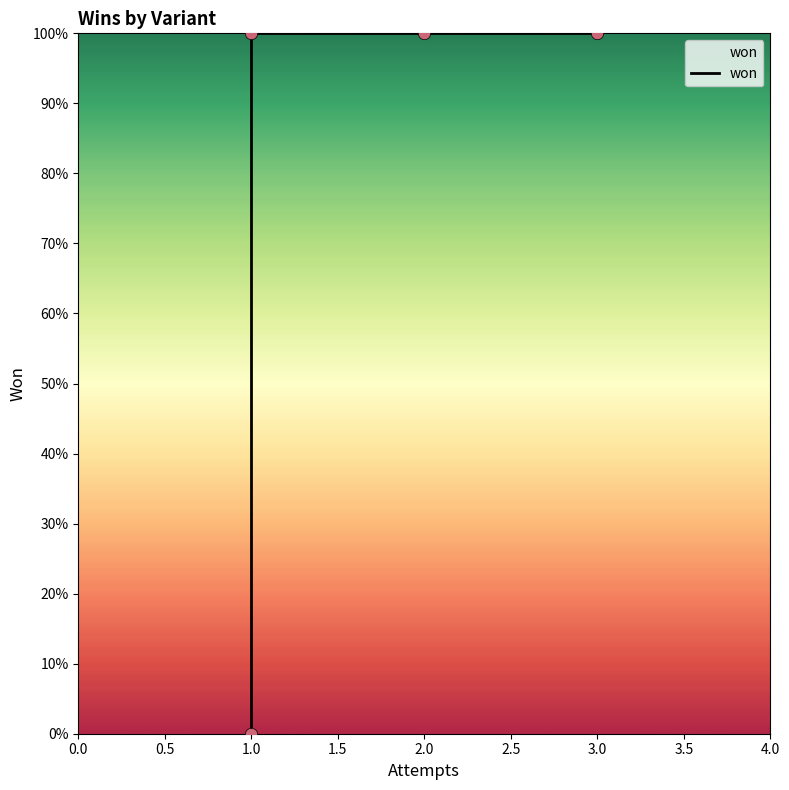

Between 2.0 and 1.0, which is larger?

2.0